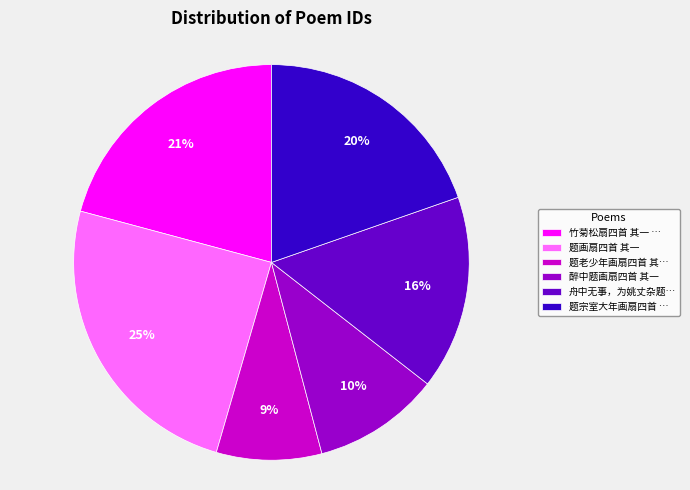

Is there a majority slice in this chart?

No